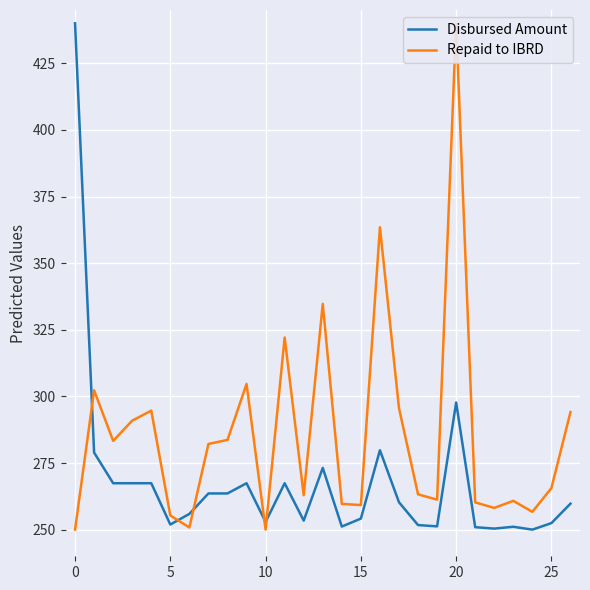

What is the minimum value for Disbursed Amount?

250.0